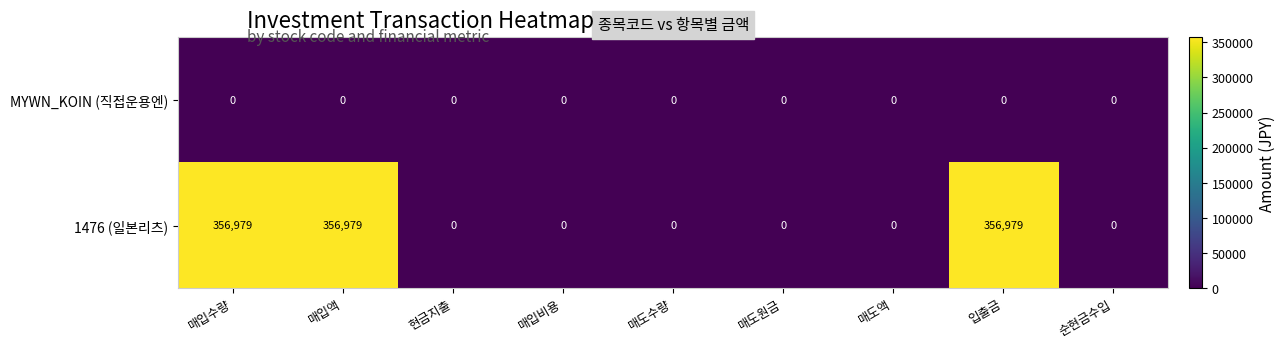

Count the number of categories in the chart.

9